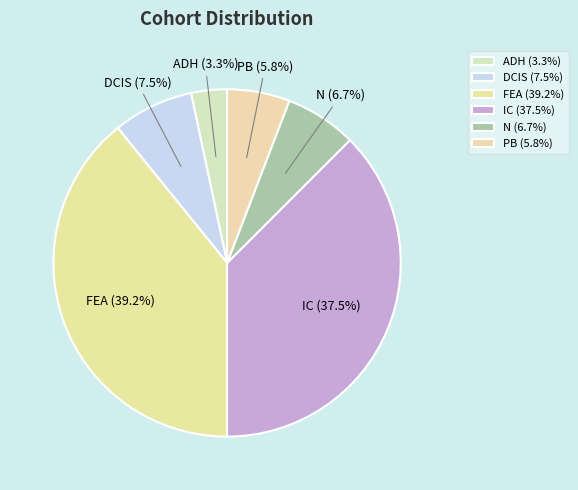

Does any single category account for the majority?

No